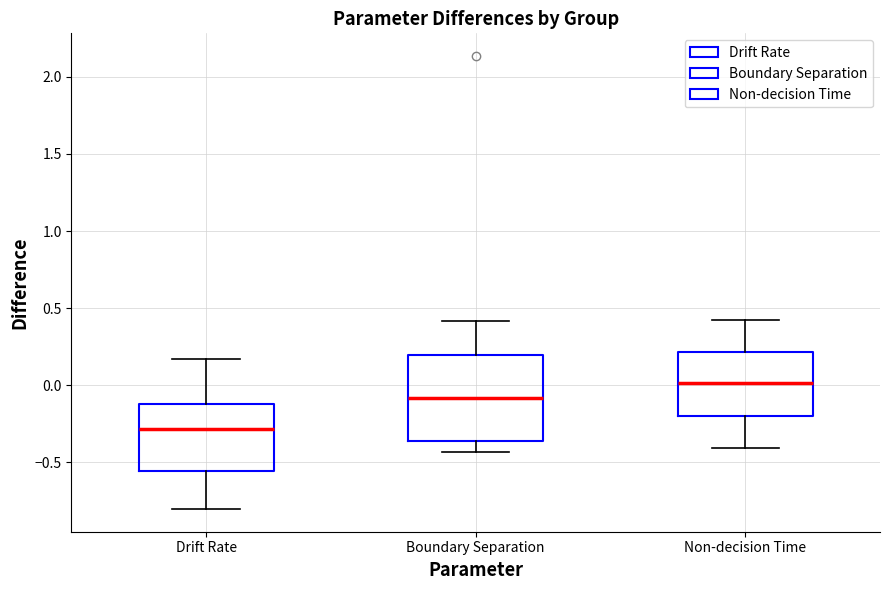

Reading left to right, transcribe this box plot: for each box, give where its median line is, the range the box spans, and where its two whiskers end, as read against the y-axis. The values are not printed on the chart, so give them approximately, as read against the axis.

Drift Rate: median -0.30, box -0.55 to -0.10, whiskers -0.80 to 0.15
Boundary Separation: median -0.10, box -0.35 to 0.20, whiskers -0.45 to 0.40
Non-decision Time: median 0.00, box -0.20 to 0.20, whiskers -0.40 to 0.40